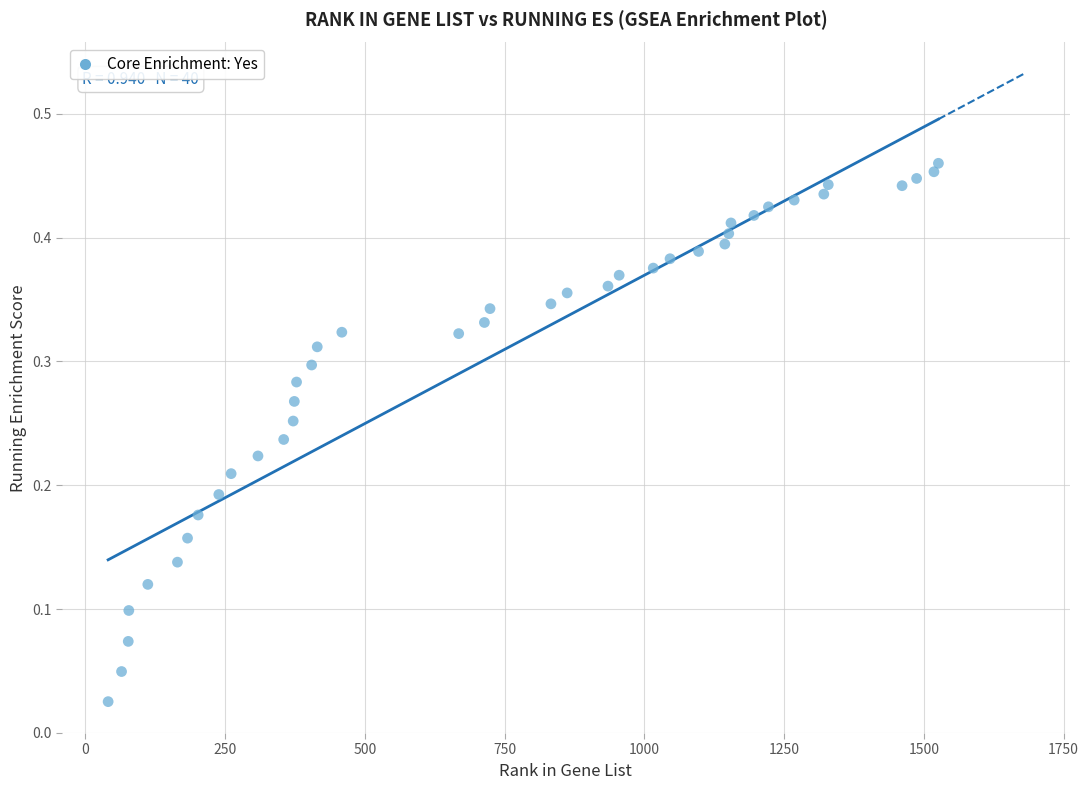

What is the range of X values (max minus min)?

1485.0